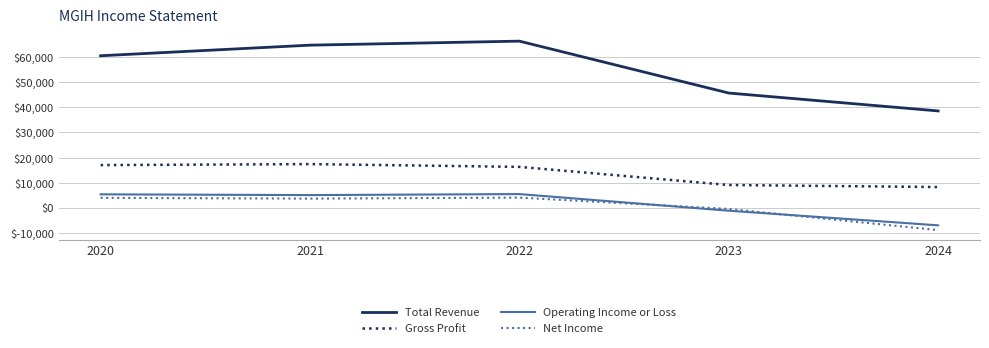

Rank the series at 2022 from lowest to highest value.

Net Income, Operating Income or Loss, Gross Profit, Total Revenue